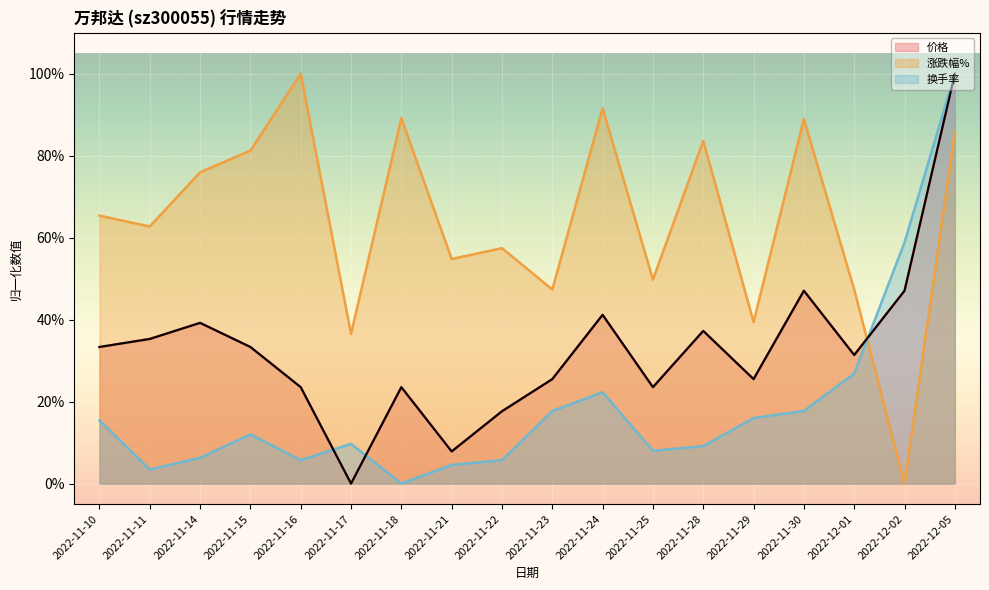

True or false: 换手率 and 价格 intersect in this chart.

True